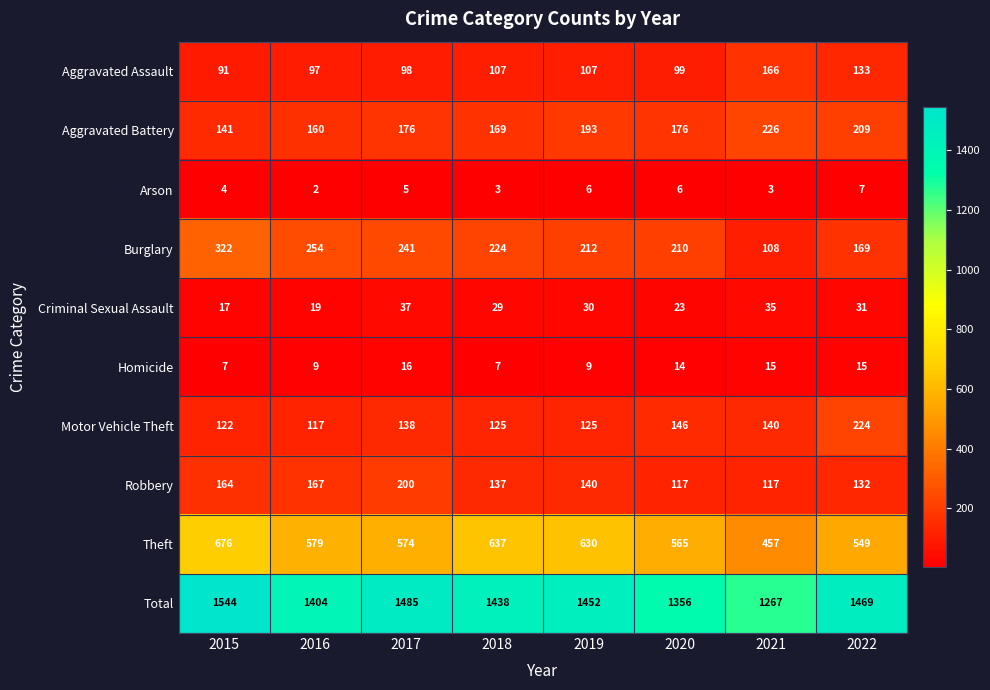

Is it true that Burglary equals 145 at 2020?

False